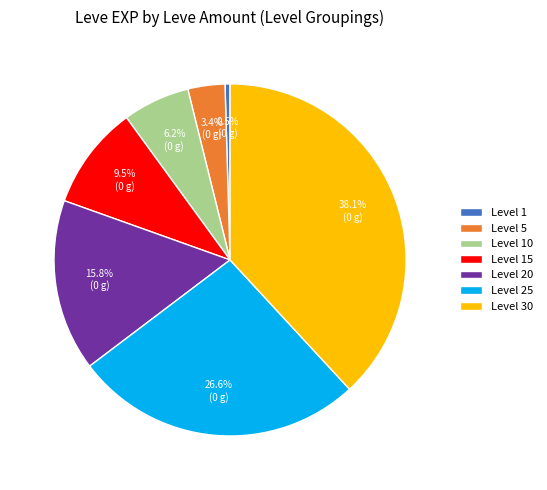

How much of the chart is everything except Level 5?

96.6%